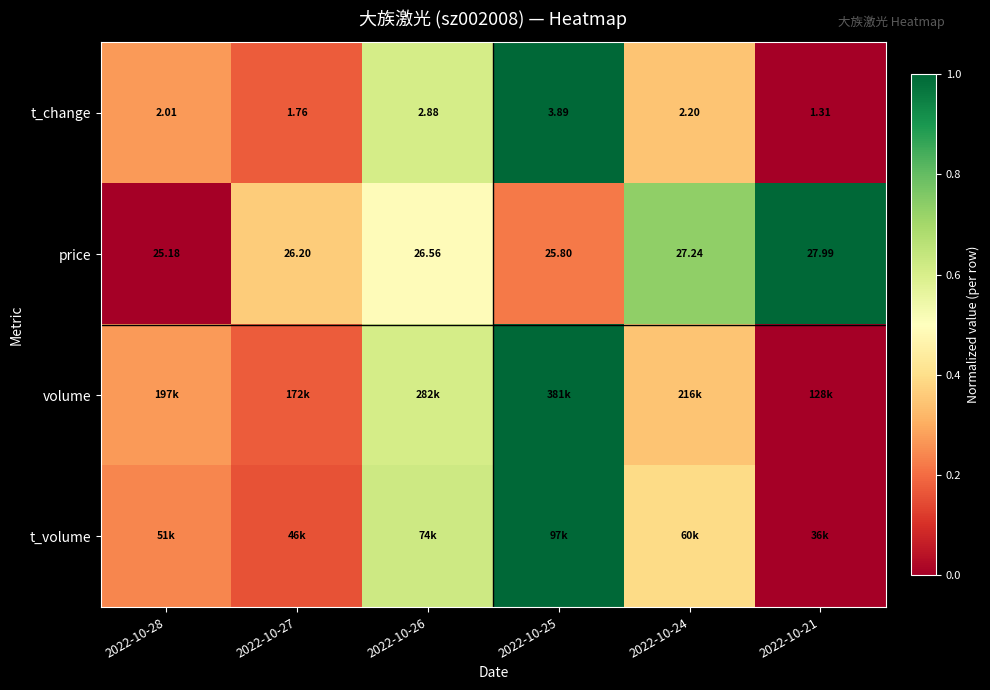

At which category is the sum across all series the highest?

2022-10-25